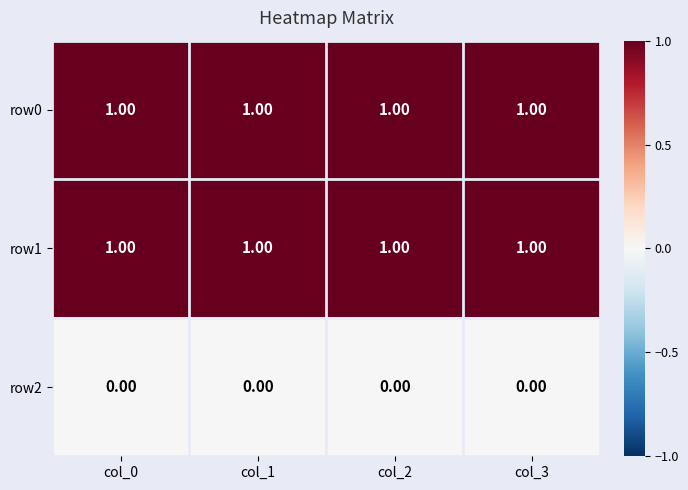

At how many categories does at least one series exceed 0?

4